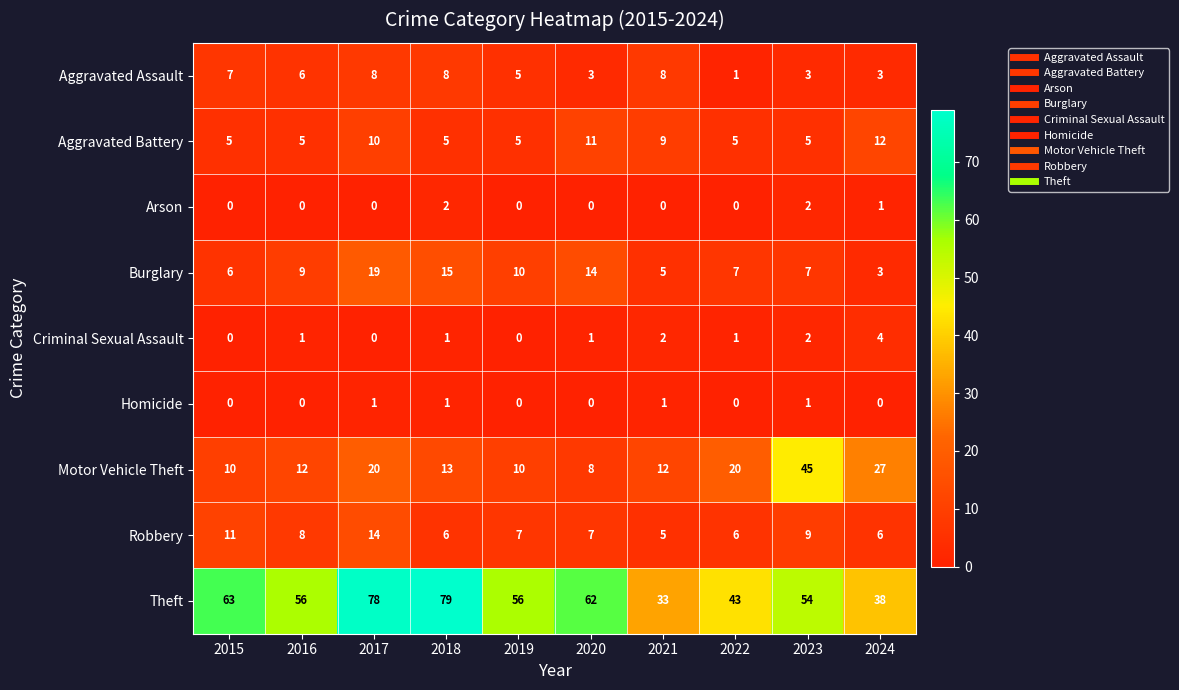

Rank the series by their maximum value, from highest to lowest.

Theft, Motor Vehicle Theft, Burglary, Robbery, Aggravated Battery, Aggravated Assault, Criminal Sexual Assault, Arson, Homicide